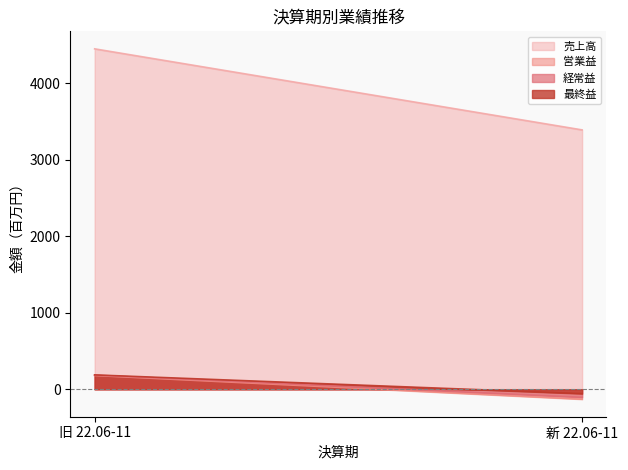

How many values in 経常益 are above zero?

1